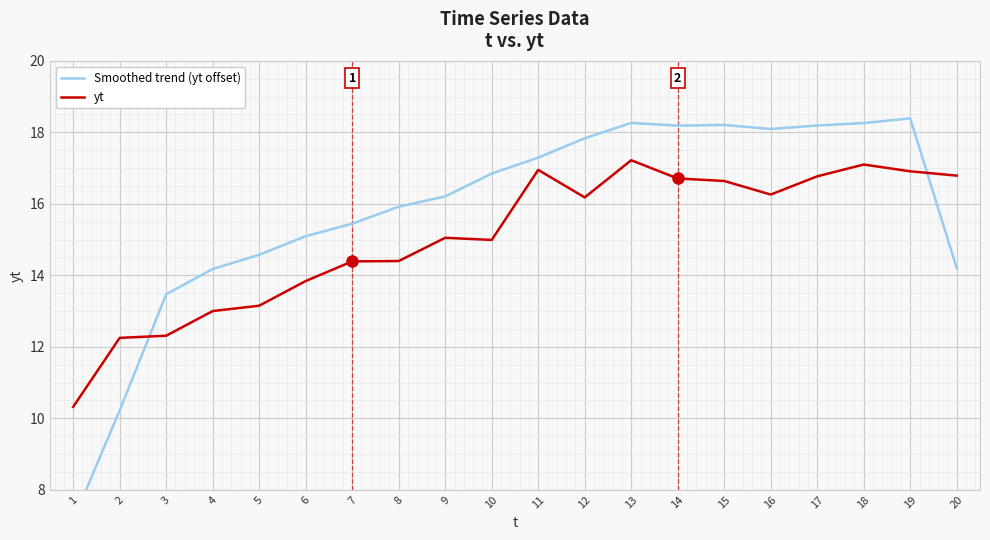

What is the maximum value for Smoothed trend (yt offset)?

18.4